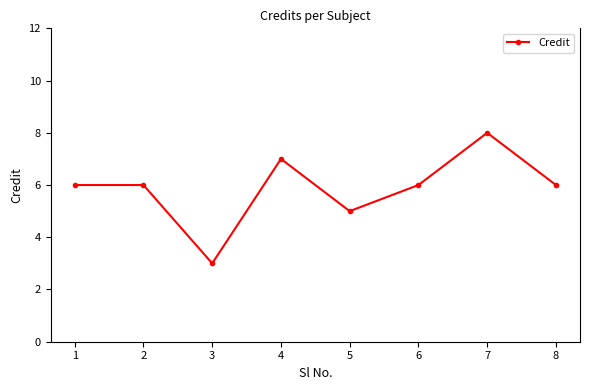

How many series are shown in this chart?

1